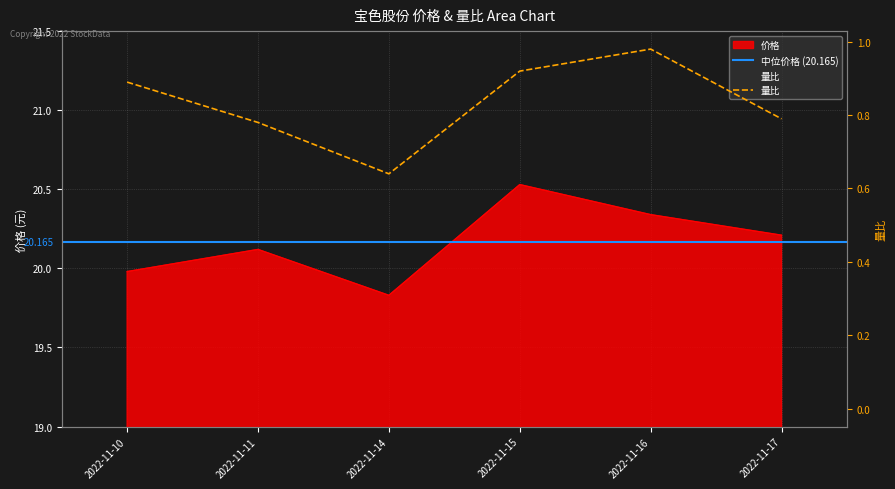

Is it true that 价格 equals 20.2 at 2022-11-17?

True